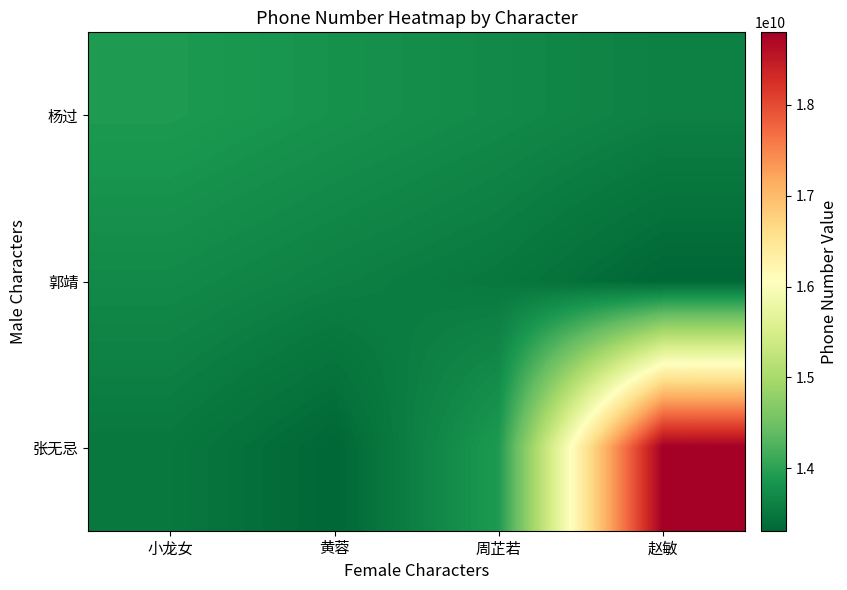

Between 黄蓉 and 小龙女, which is larger?

小龙女